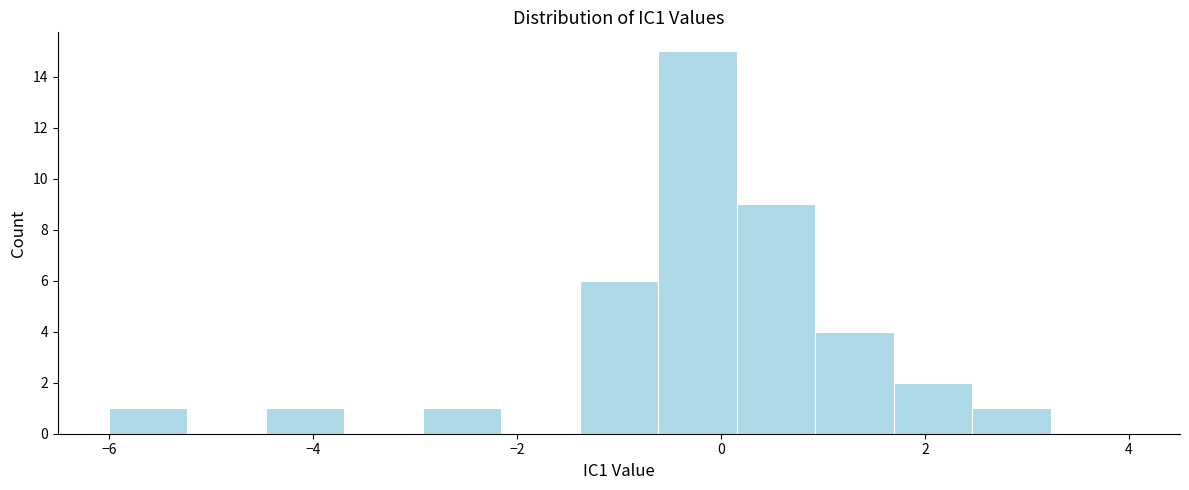

Around what value on the x-axis is the tallest bar? Give the approximate position of its centre, as read against the axis.

-0.2